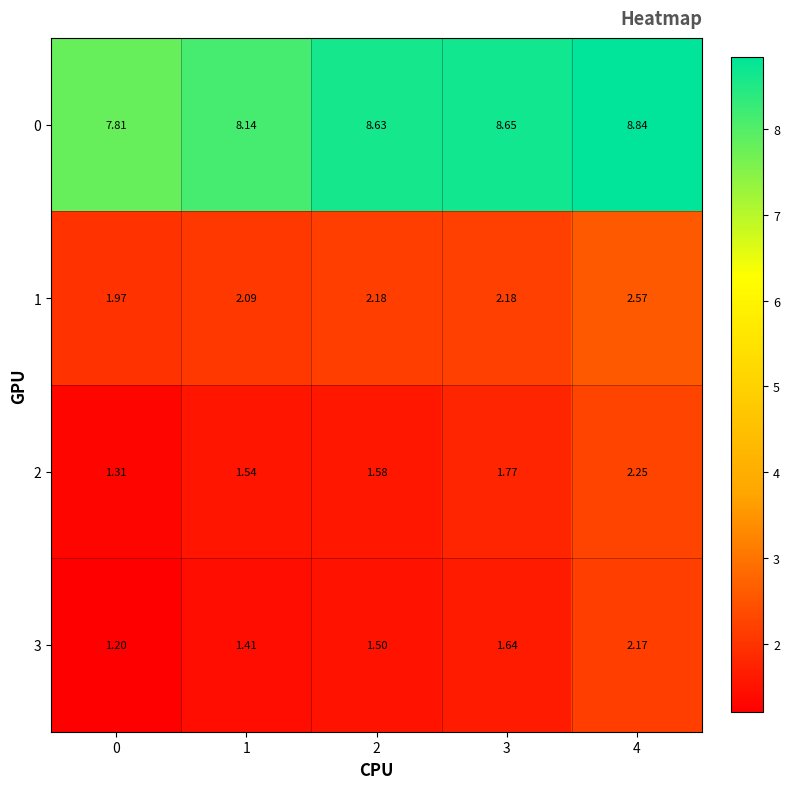

Is the value of 1 at 2 greater than the value of 0 at 4?

No